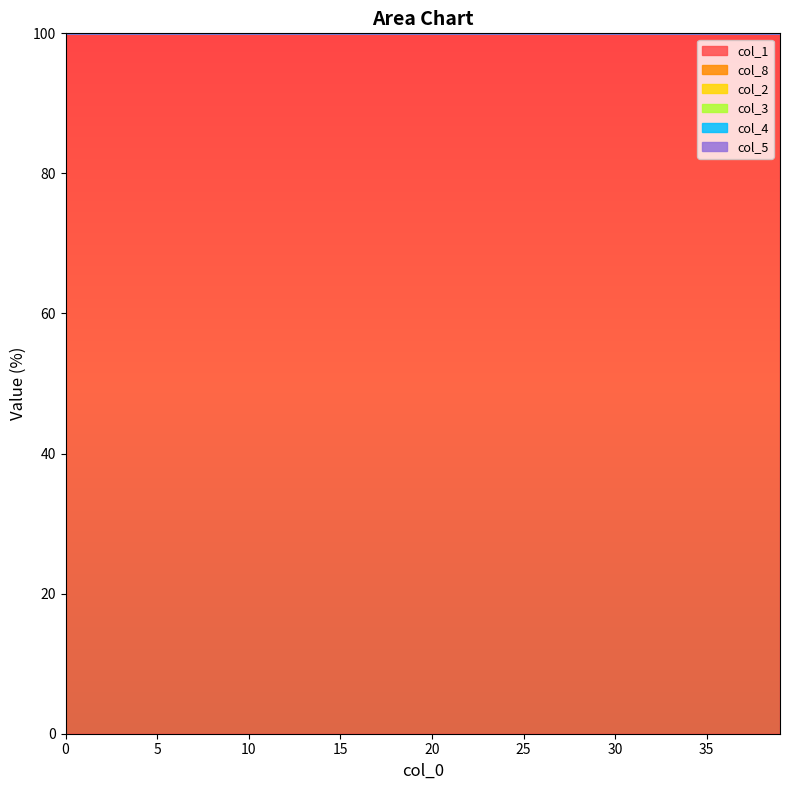

Is it true that col_1 equals 170.8 at 25?

False